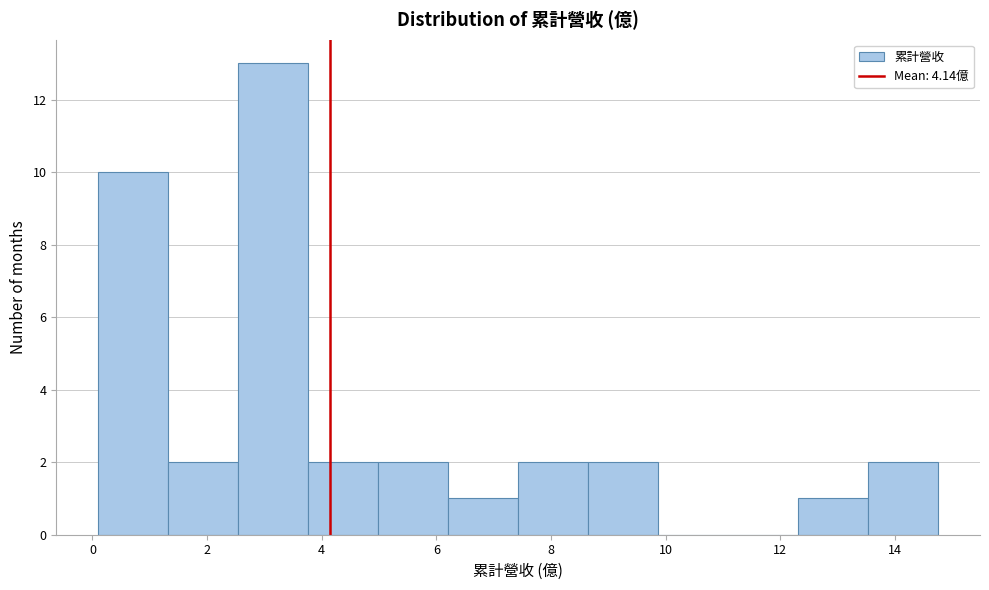

Reading left to right, list every bar in this chart as the range it spans on the x-axis followed by its height. Neither the bar edges nor the heights are printed on the chart, so give them approximately, as read against the axes.

0.2 to 1.4: 10
1.4 to 2.6: 2
2.6 to 3.8: 13
3.8 to 5.0: 2
5.0 to 6.2: 2
6.2 to 7.4: 1
7.4 to 8.6: 2
8.6 to 9.8: 2
9.8 to 11.0: 0
11.0 to 12.4: 0
12.4 to 13.6: 1
13.6 to 14.8: 2